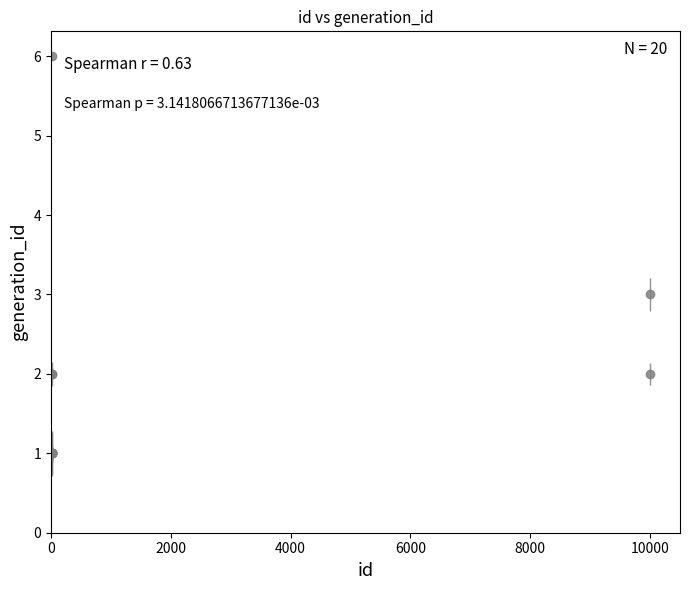

What is the sum of all values?

30